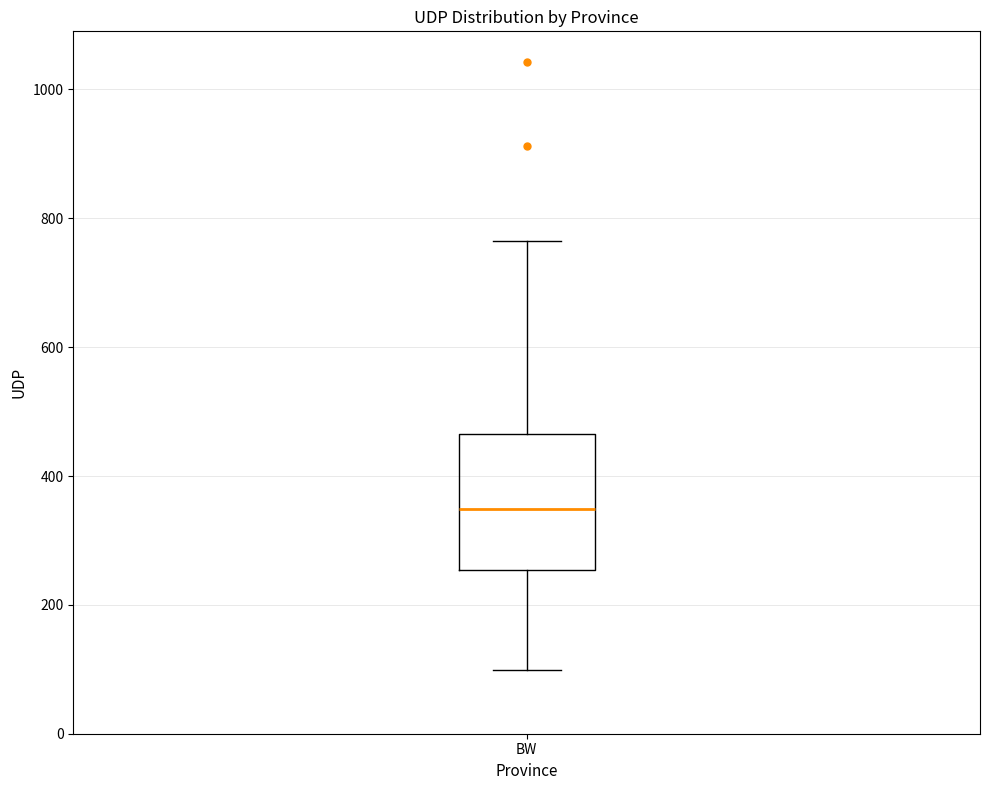

Where does the lower whisker of the box for BW end on the y-axis? The values are not printed on the chart, so give them approximately, as read against the axis.

100